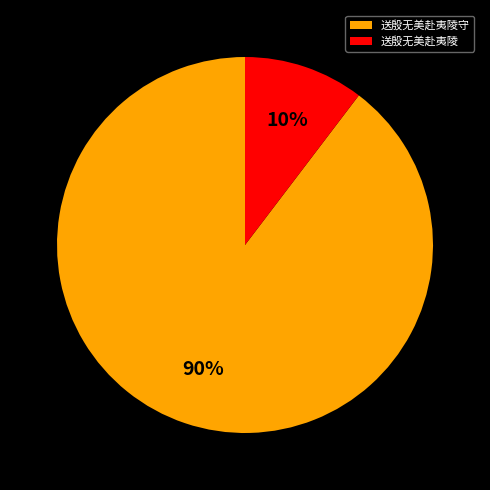

The 送殷无美赴夷陵守 slice represents 90% of the pie. True or false?

True